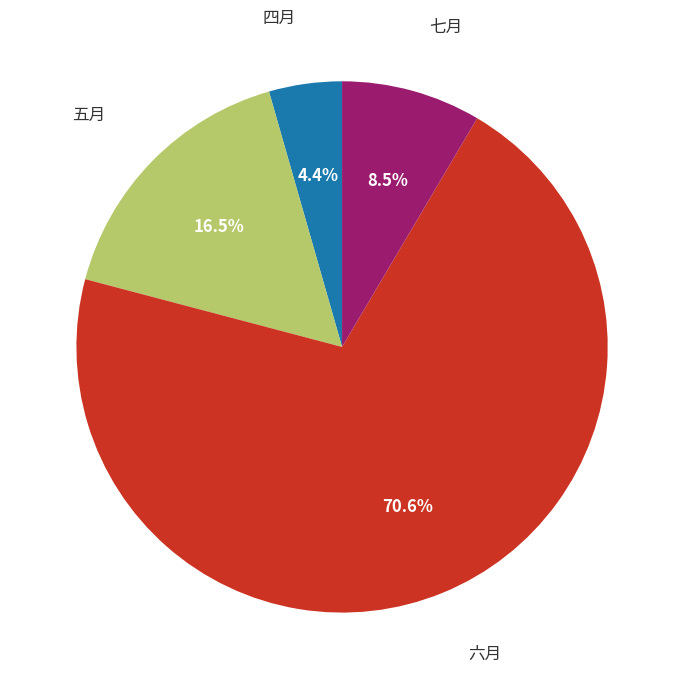

Is there any slice that represents more than half of the pie?

Yes